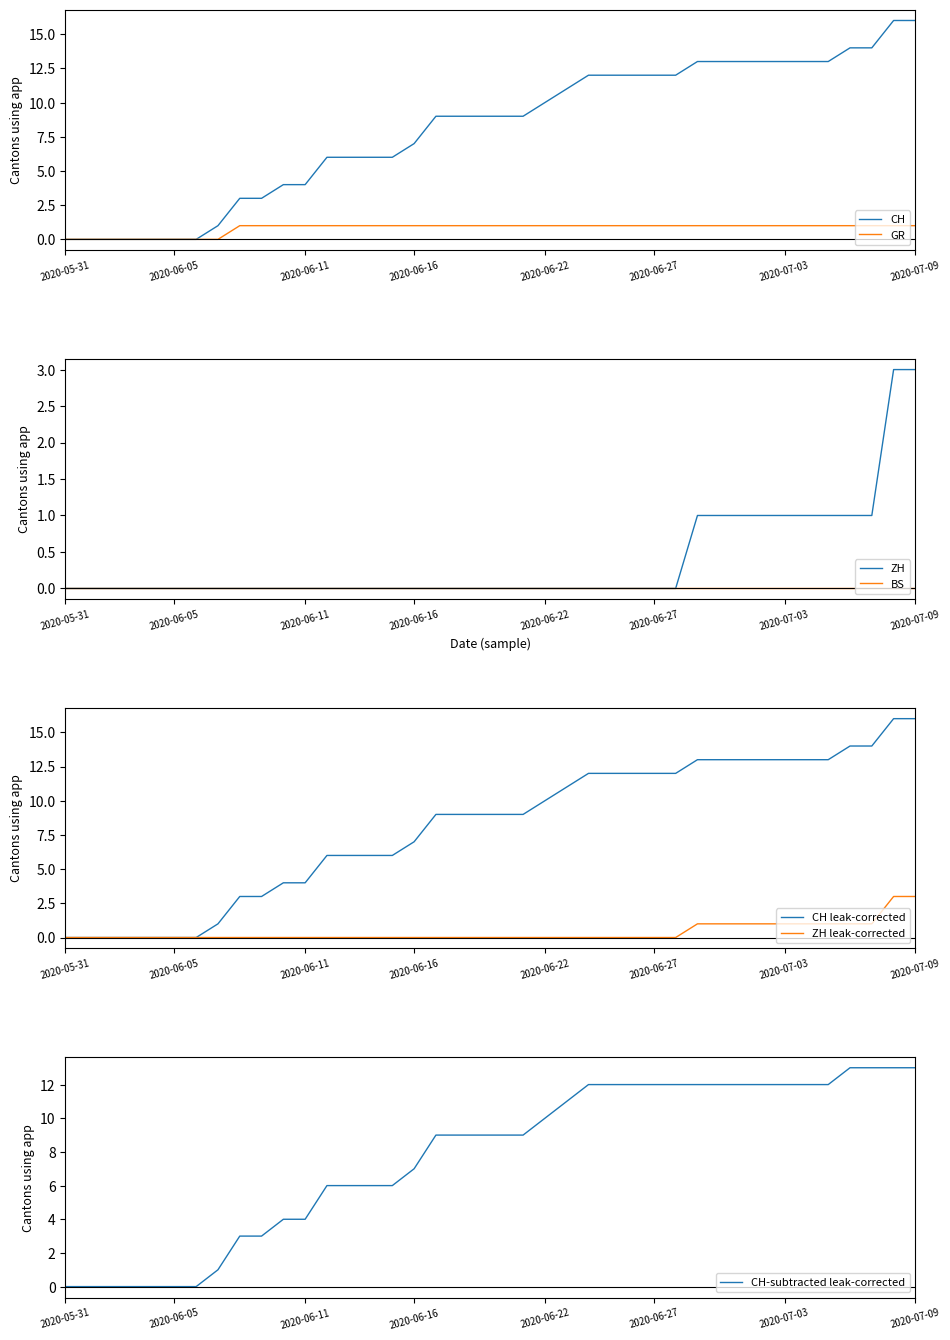

What is the difference between the CH values at 2020-06-15 and 2020-06-02?

6